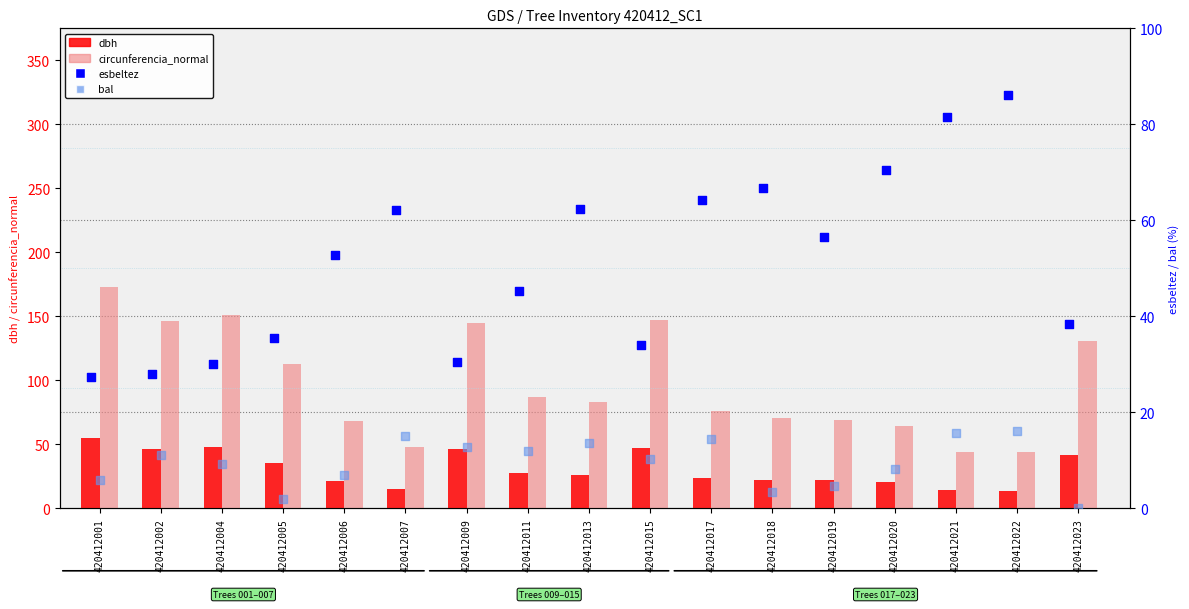

At which category is the sum across all series the highest?

420412001